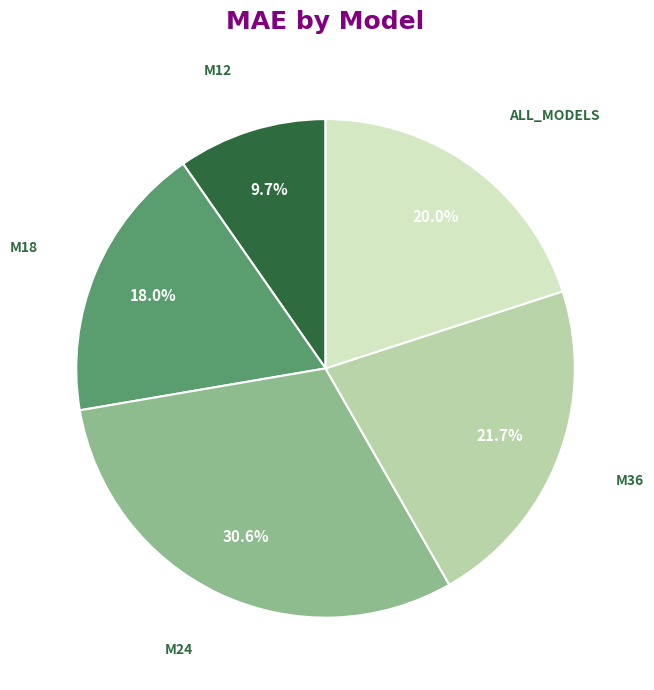

Rank the categories by value from lowest to highest.

M12, M18, ALL_MODELS, M36, M24